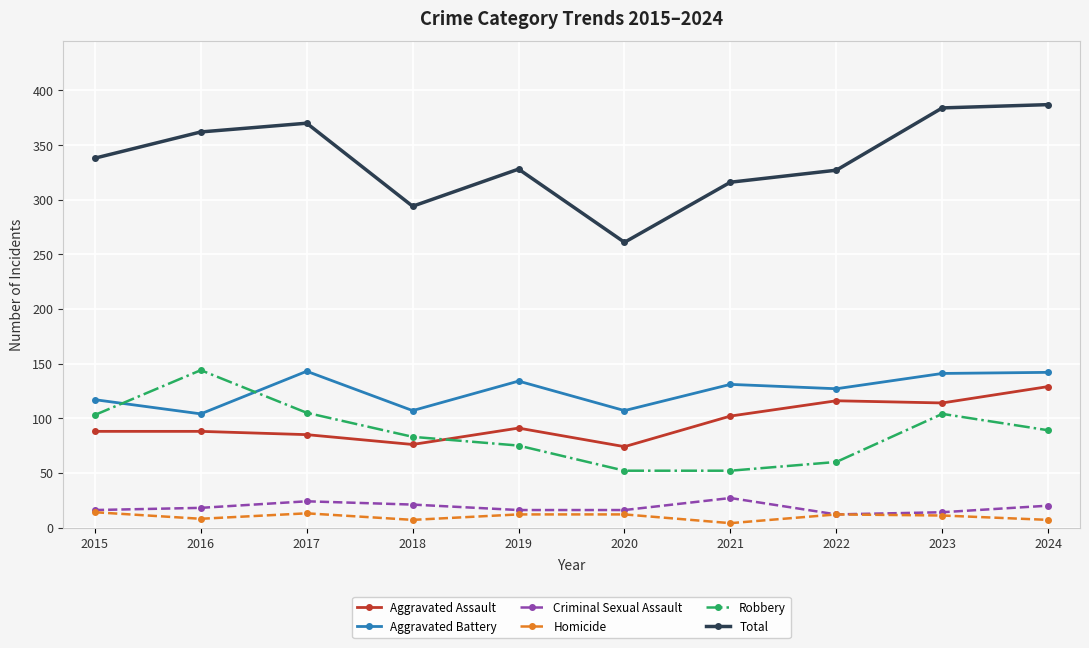

True or false: Total and Robbery intersect in this chart.

False